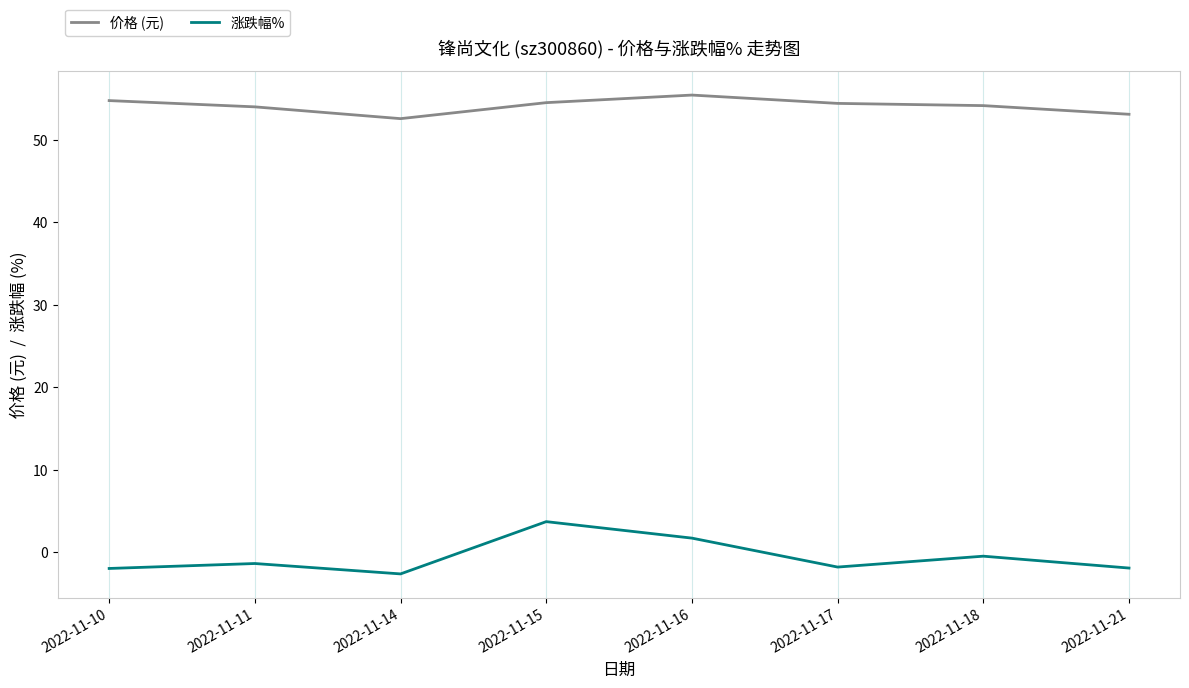

Rank the series by their average value, from highest to lowest.

价格 (元), 涨跌幅%